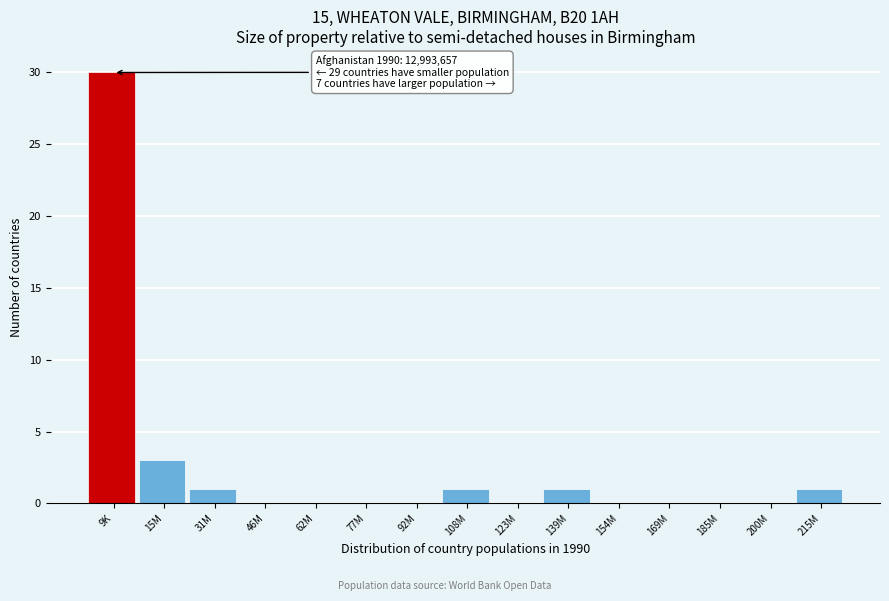

Reading left to right, extract all data points from this chart.

9K=30	15M=3	31M=1	46M=0	62M=0	77M=0	92M=0	108M=1	123M=0	139M=1	154M=0	169M=0	185M=0	200M=0	215M=1